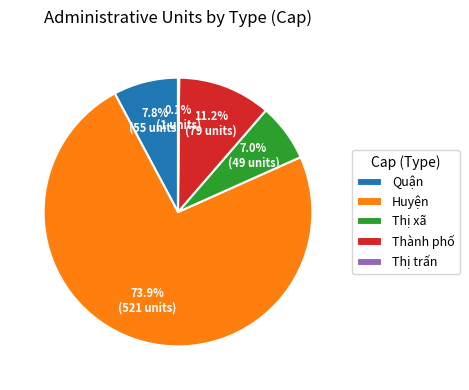

Which slice is the largest?

Huyện